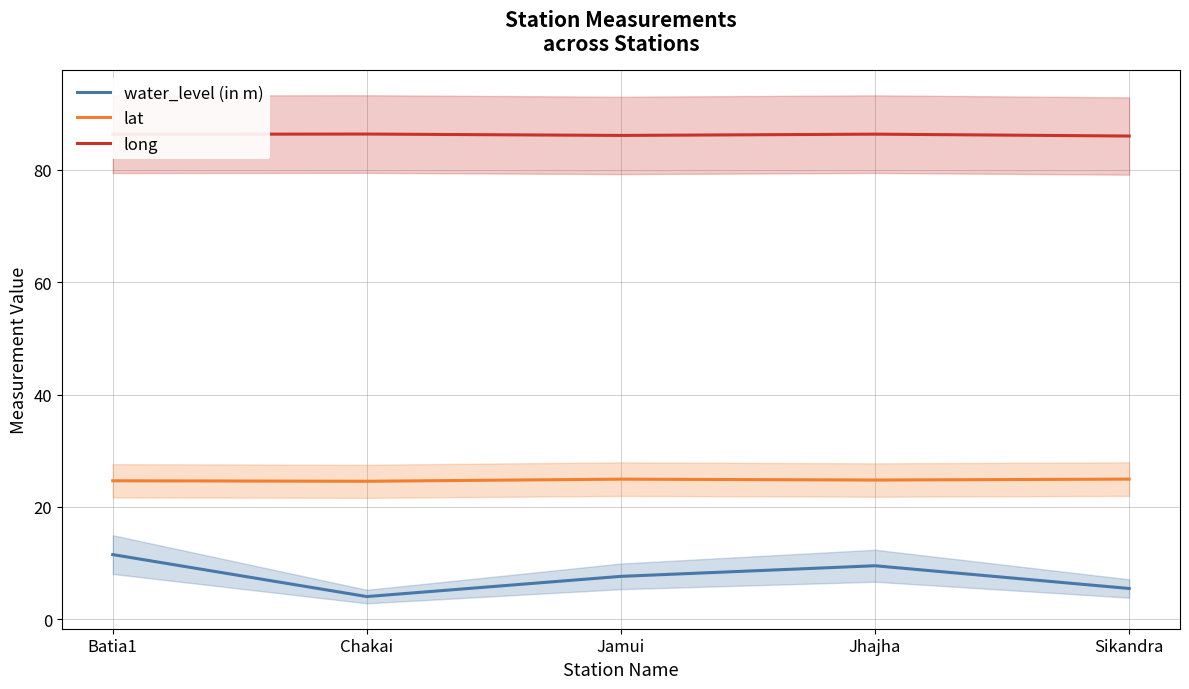

True or false: long and lat intersect in this chart.

False